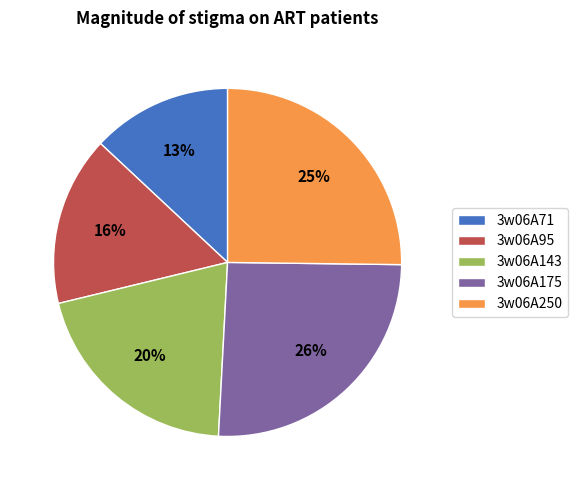

What percentage is the 3w06A143 slice, to the nearest percent?

20%